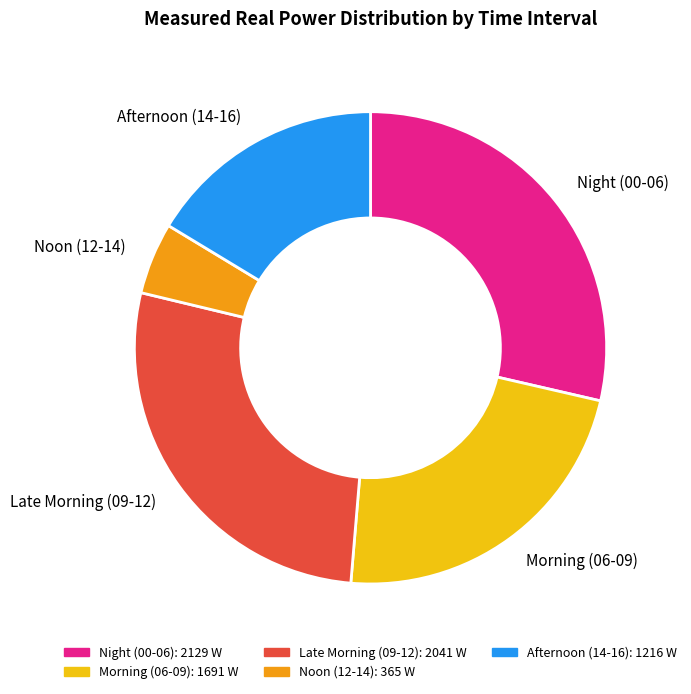

The Late Morning (09-12) slice represents 27% of the pie. True or false?

True